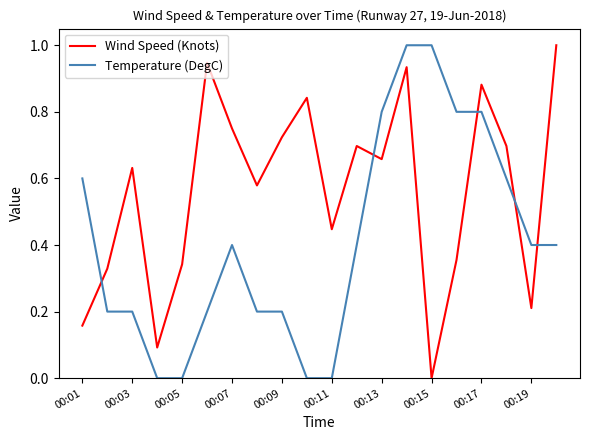

Which series has the largest total across all categories?

Wind Speed (Knots)